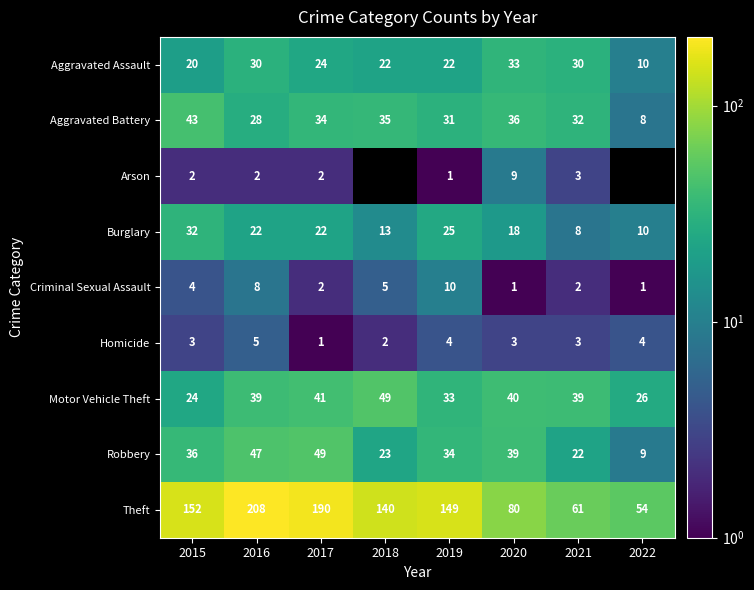

How many Criminal Sexual Assault values are between 2 and 8?

5